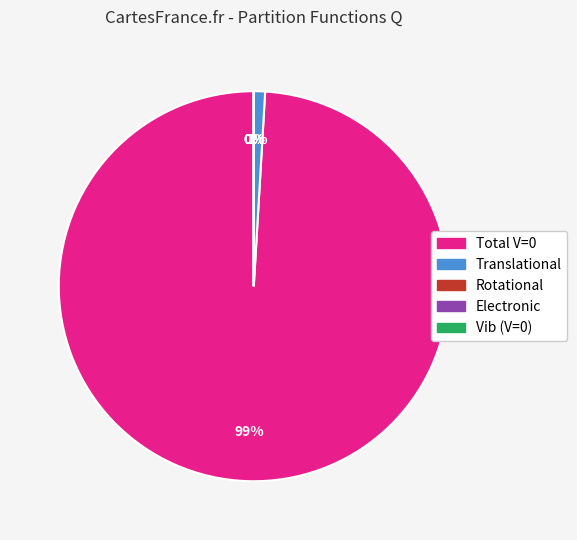

Rank the categories by value from highest to lowest.

Total V=0, Translational, Rotational, Electronic, Vib (V=0)